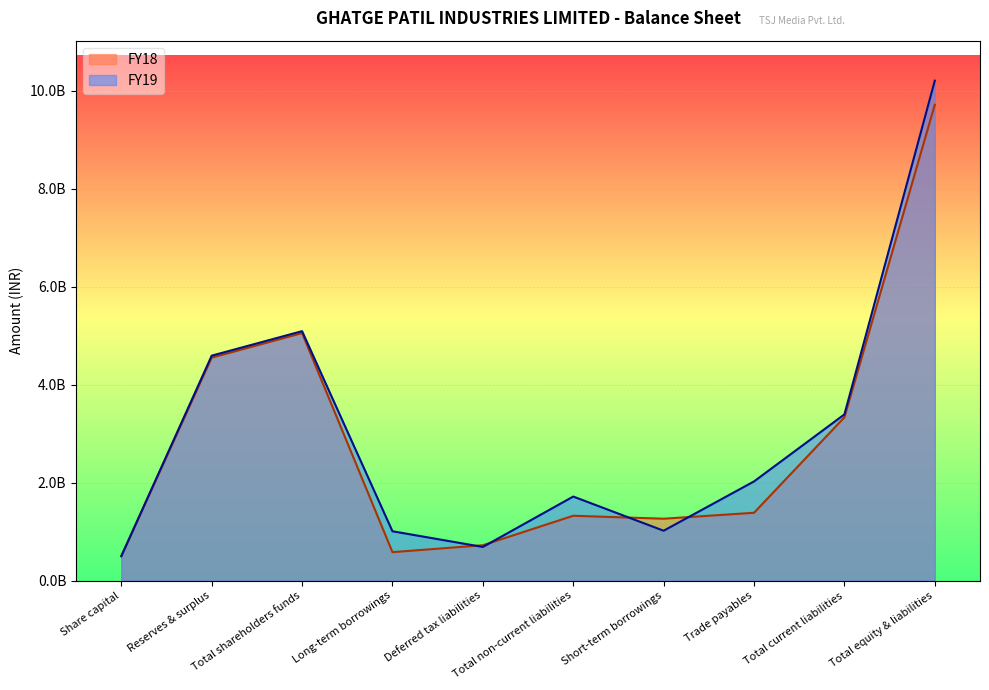

How many values in the FY19 series are below 2027439000?

5